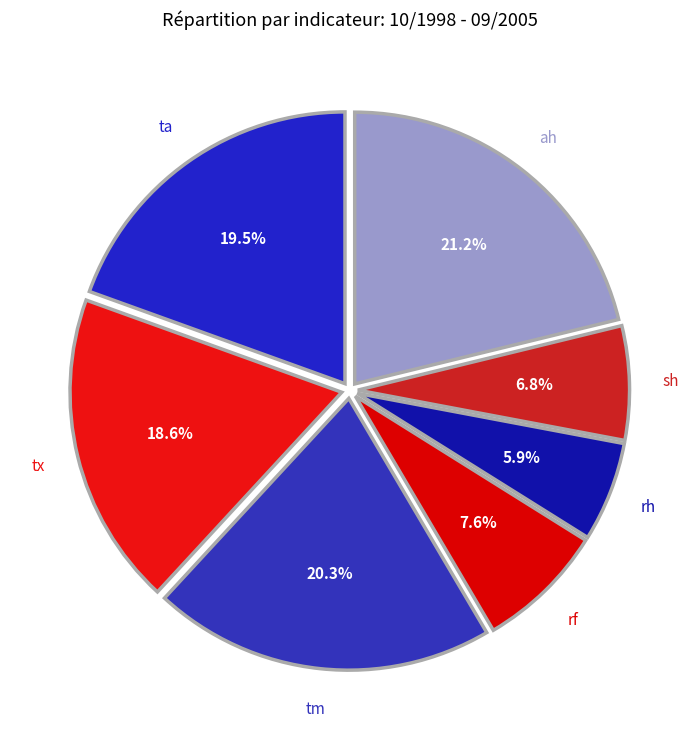

Count the number of slices in the pie.

7